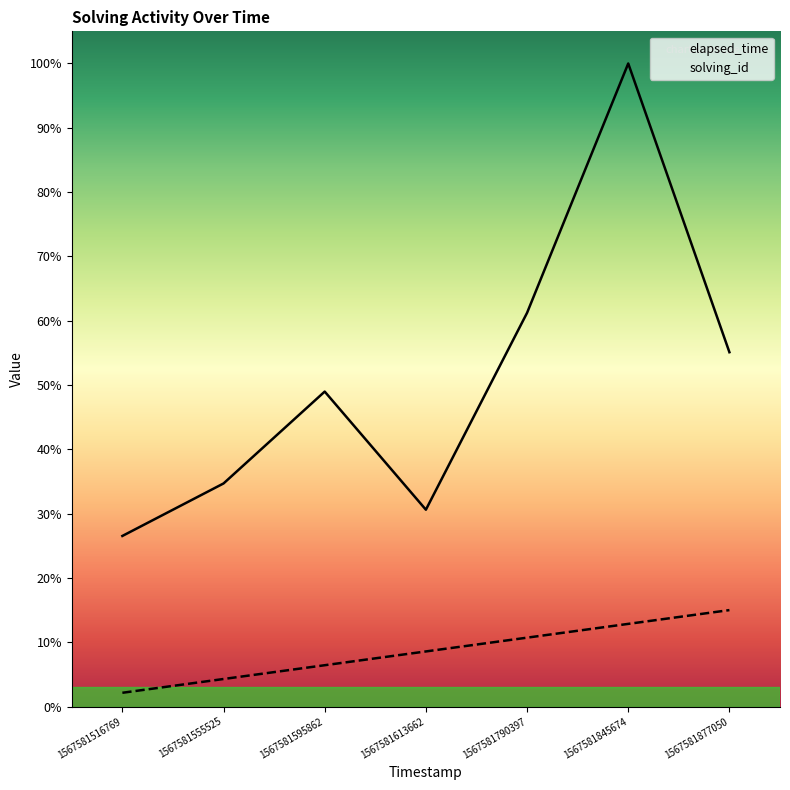

How many lines are shown in the chart?

2